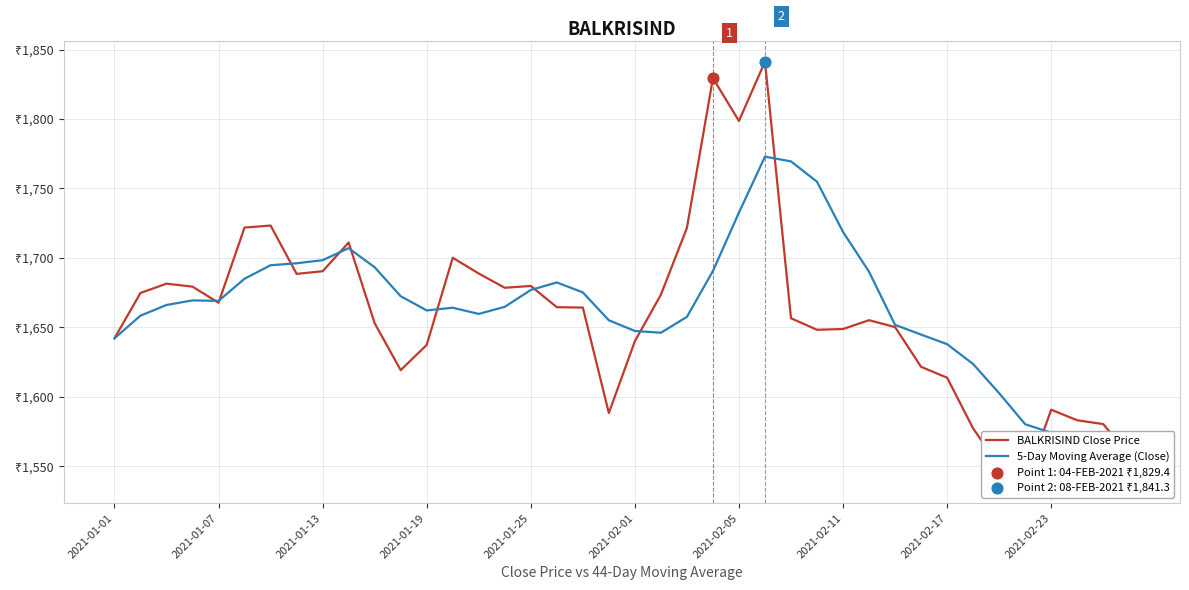

Is the value of BALKRISIND Close Price at 23 greater than the value of 5-Day Moving Average (Close) at 36?

Yes